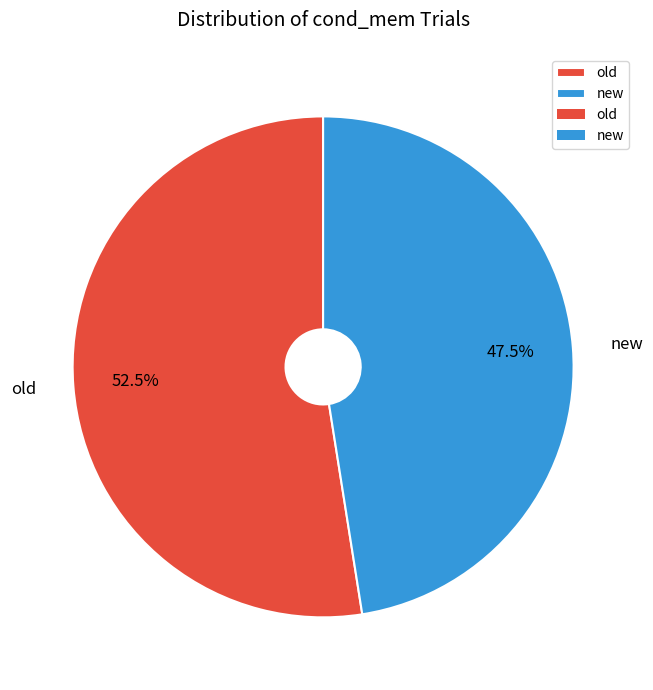

Between new and old, which is larger?

old